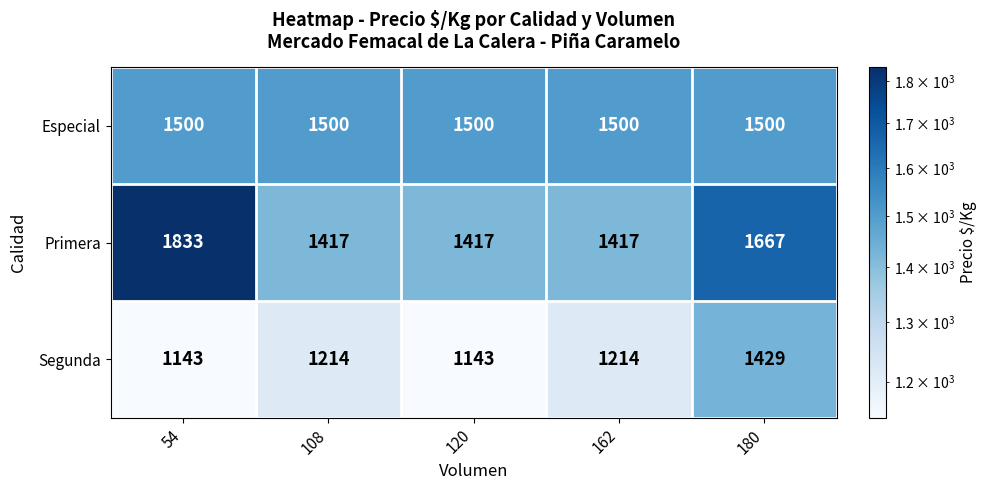

Count the number of categories in the chart.

5